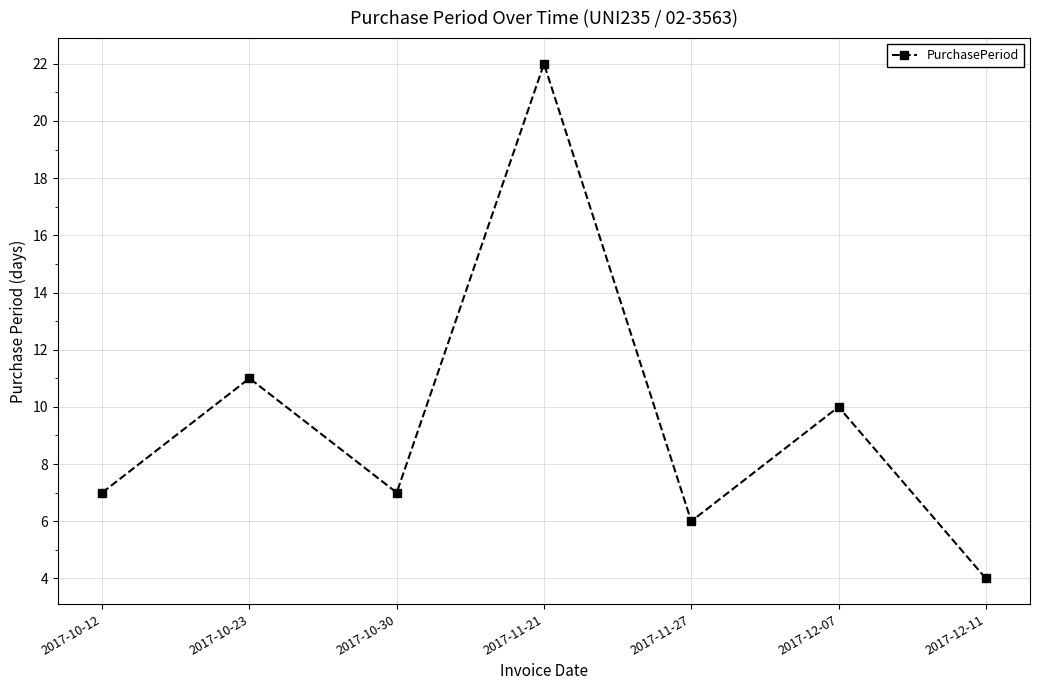

At which category does the chart reach its minimum across all series?

2017-12-11